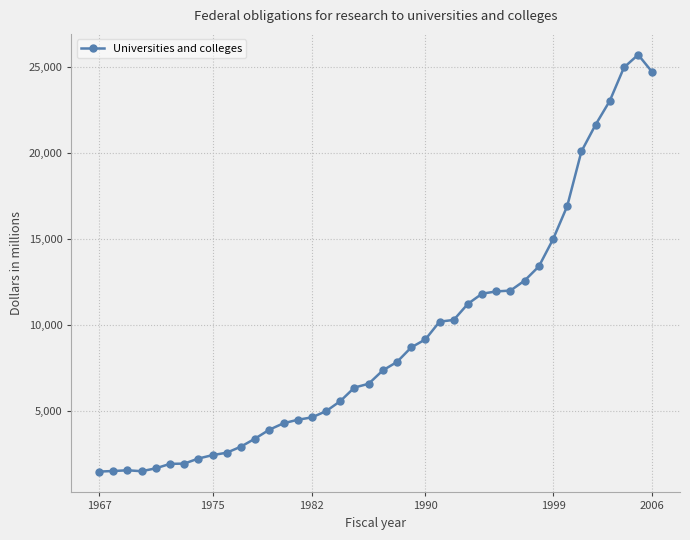

What is the difference between the maximum and minimum values?

24233.2